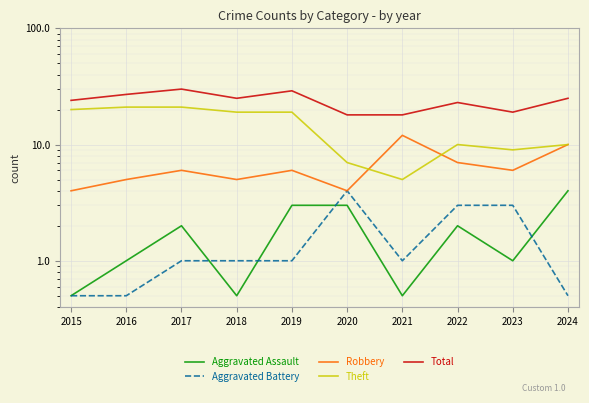

What is the maximum value for Theft?

21.0